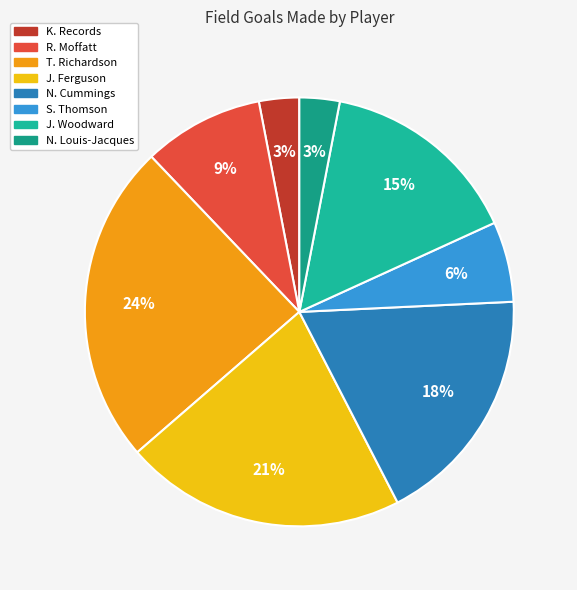

Does T. Richardson represent more than half of the total?

No